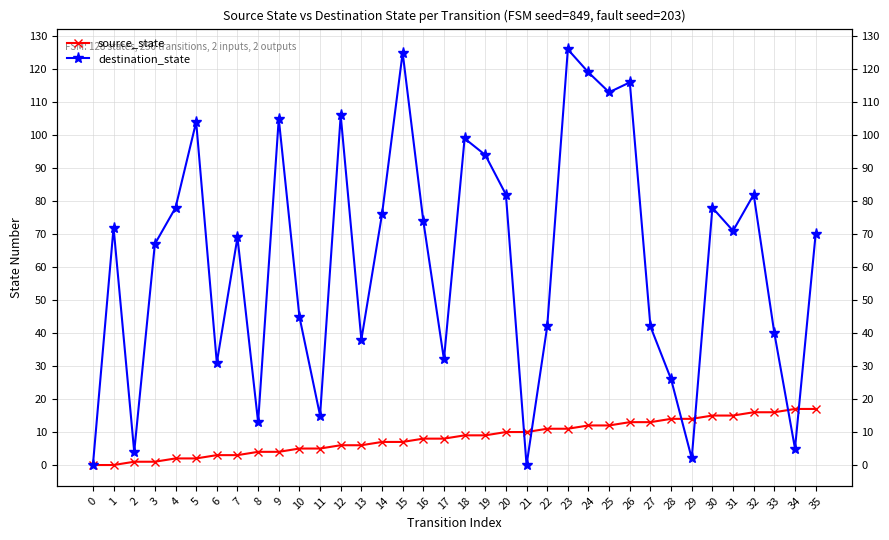

What is the difference between the highest and lowest values at 11?

10